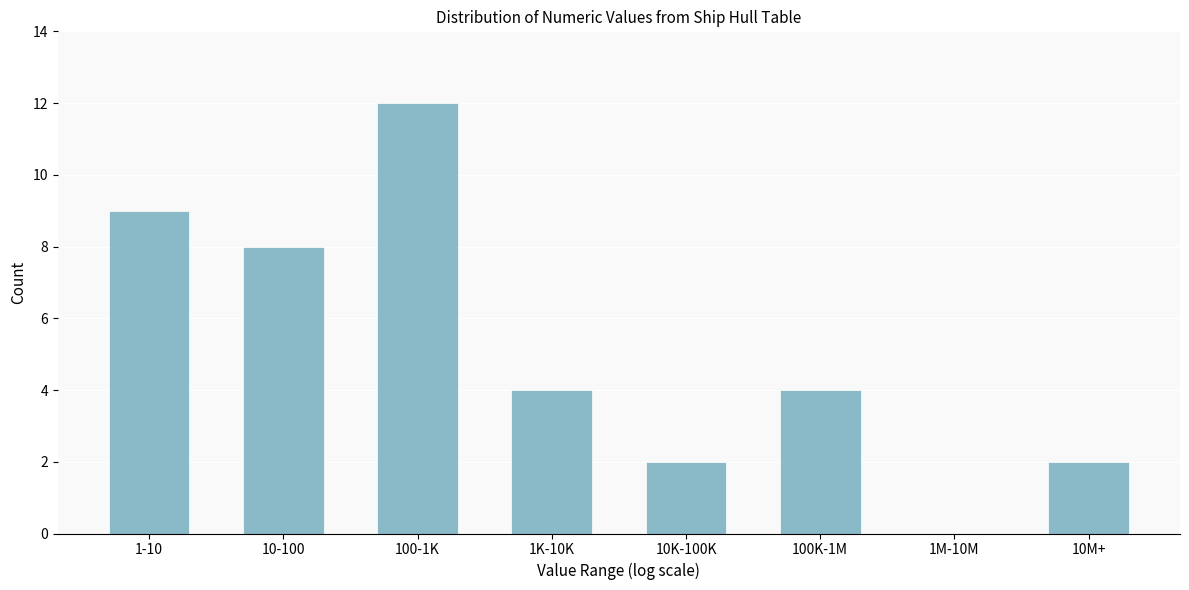

Reading left to right, list all the values displayed in this chart.

1-10=9	10-100=8	100-1K=12	1K-10K=4	10K-100K=2	100K-1M=4	1M-10M=0	10M+=2